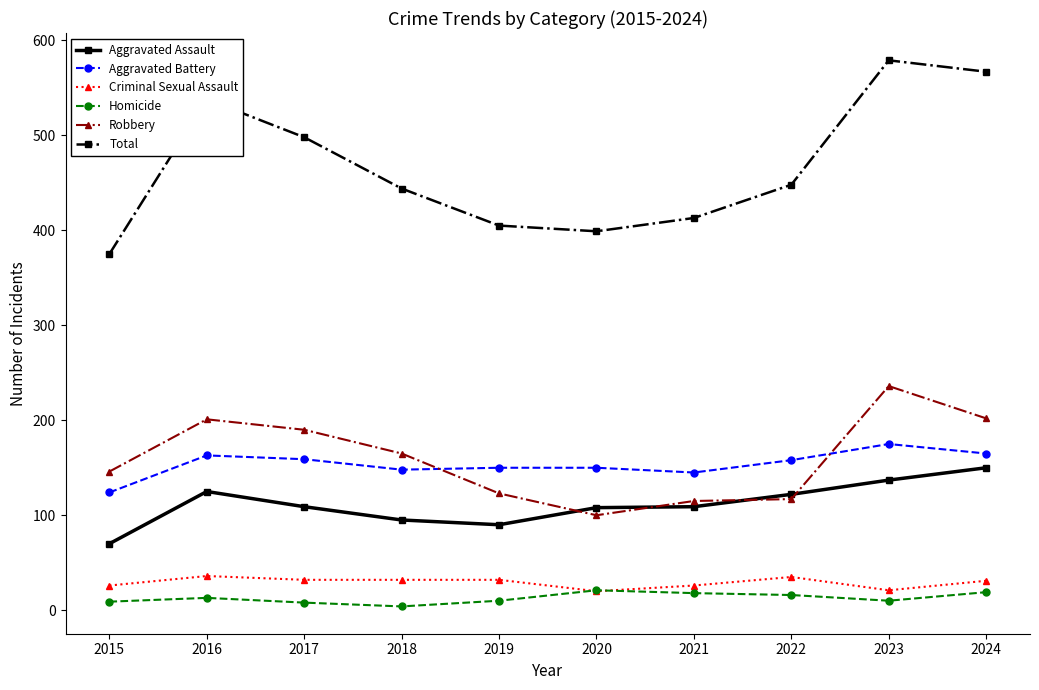

What is the highest value of the Aggravated Assault series?

150